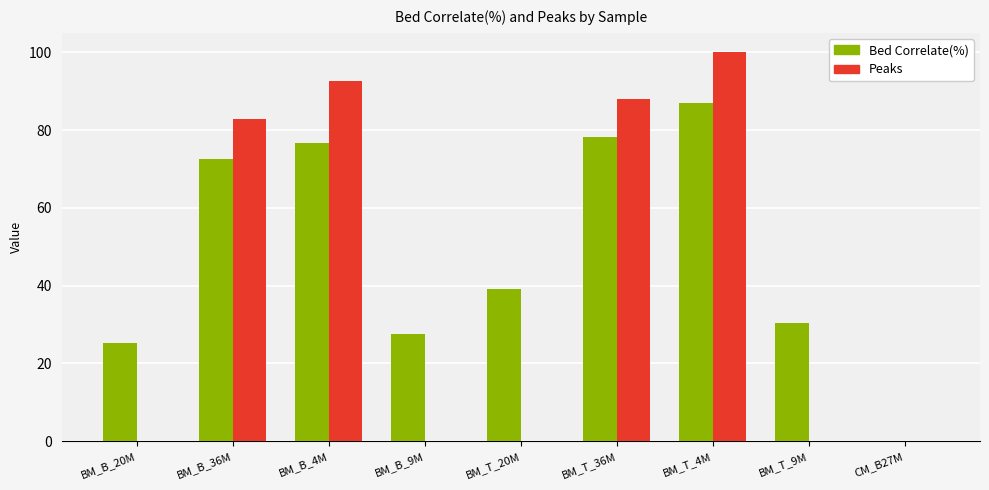

What is the highest value of the Peaks series?

100.0